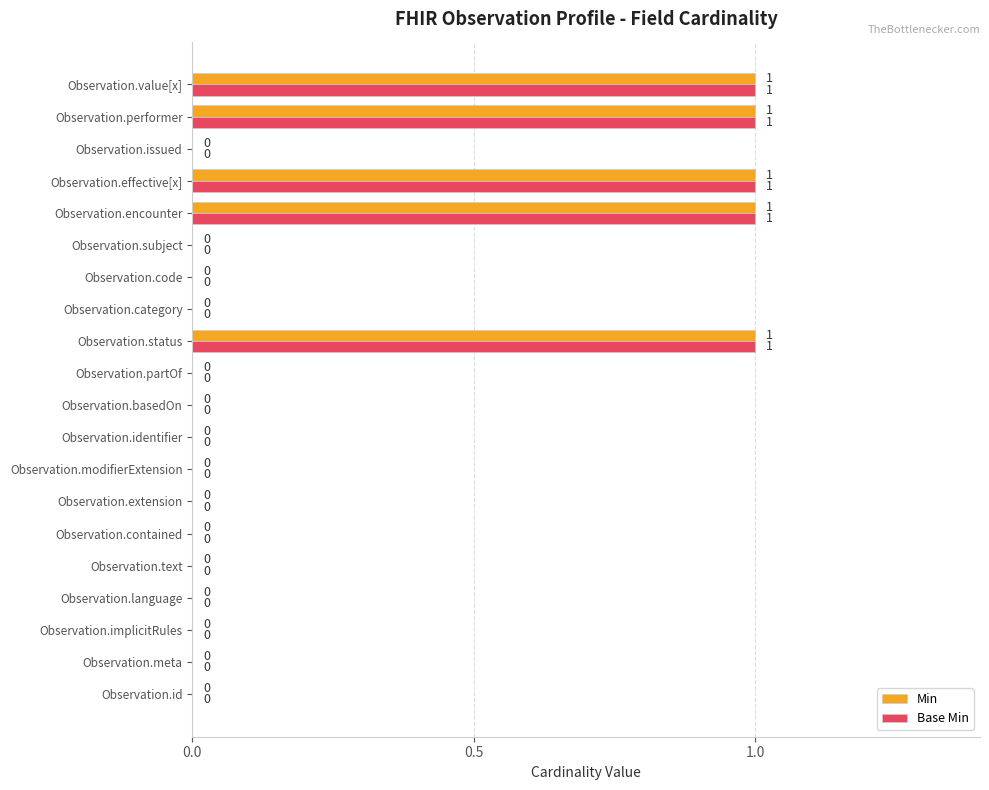

The Base Min series shows 0 at Observation.code. True or false?

True